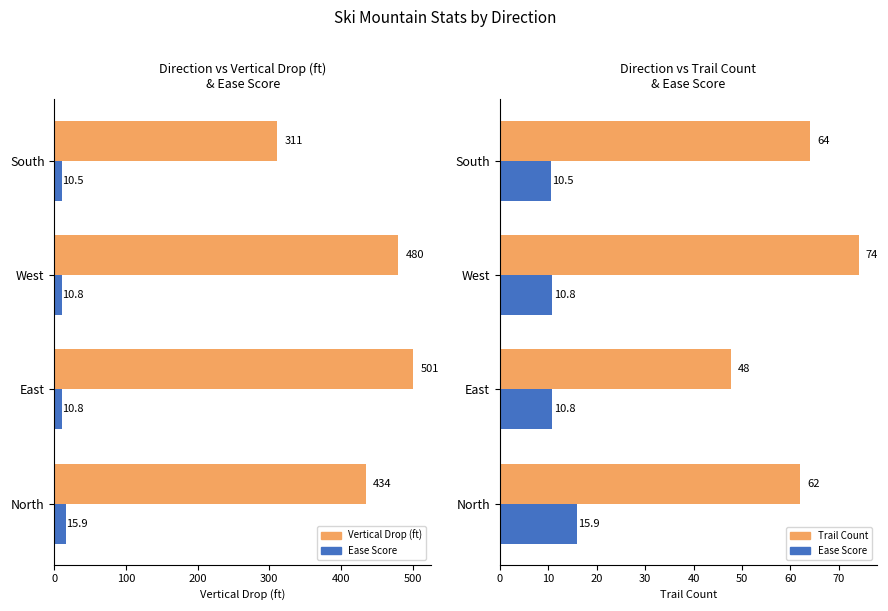

Is it true that Avg Trail Count equals 24.8 at West?

False